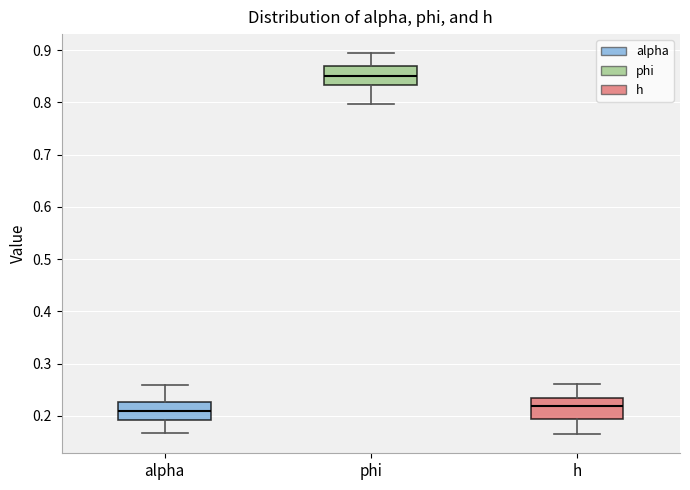

Which box's median line is the highest?

phi